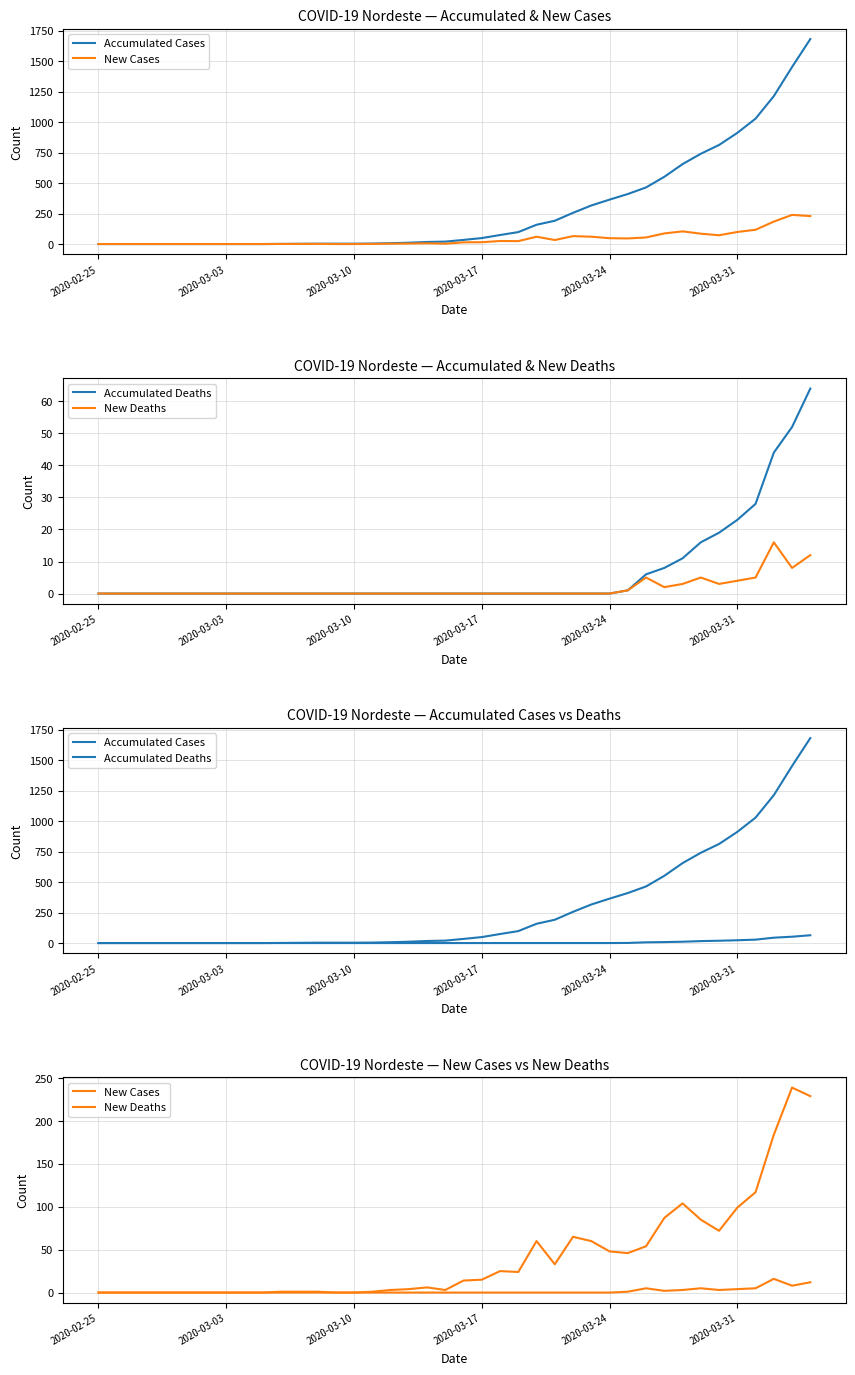

How many lines are shown in the chart?

4